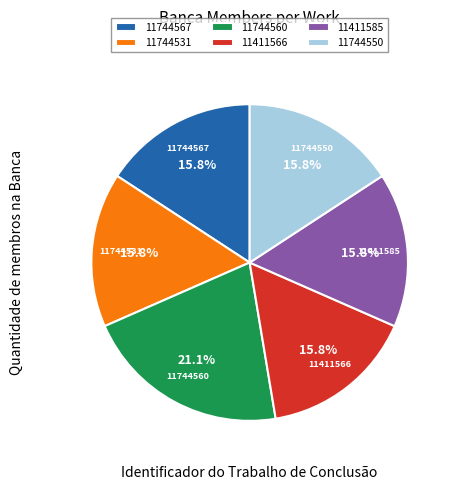

The 11411585 slice represents 2% of the pie. True or false?

False